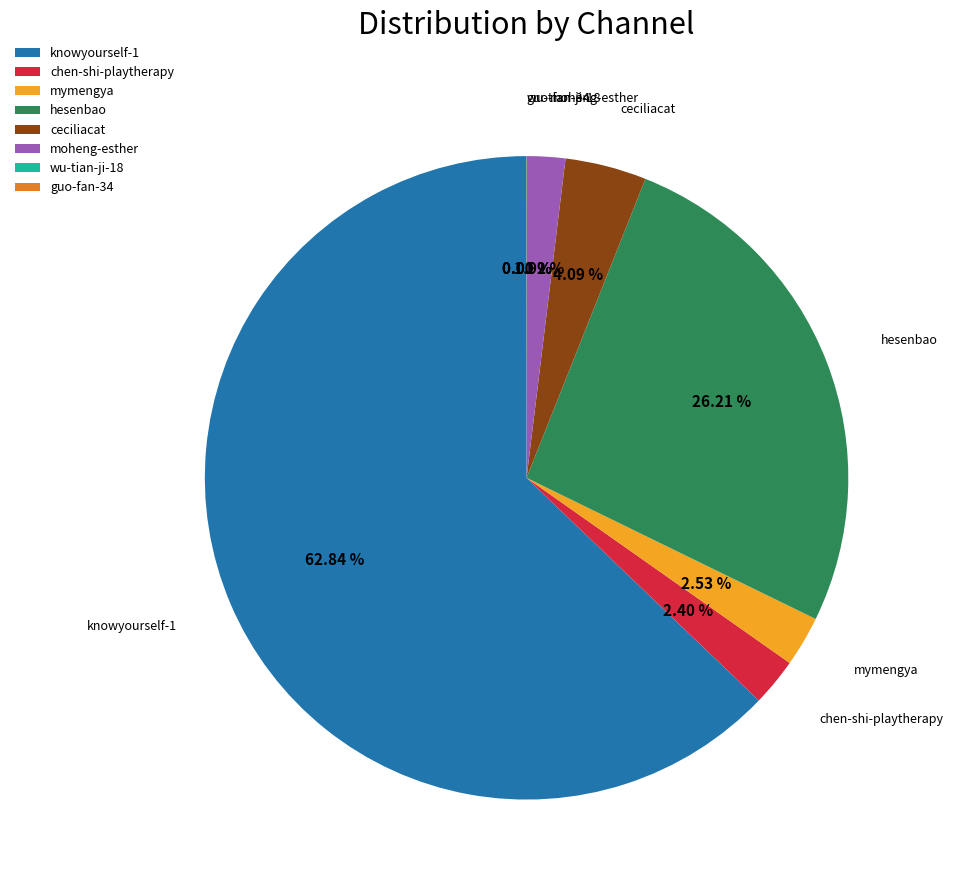

Approximately how many times larger is the value at moheng-esther compared to ceciliacat?

0.5